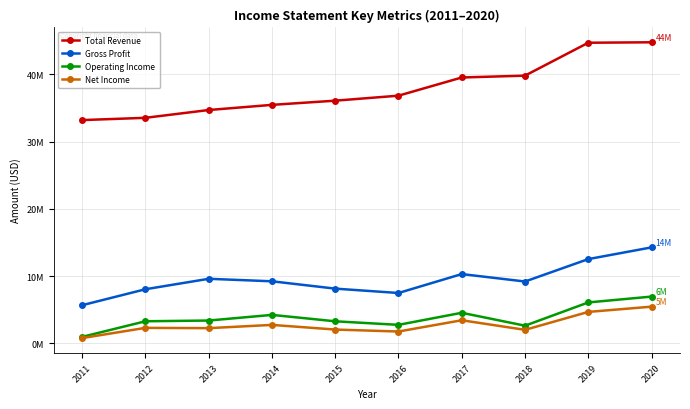

True or false: Total Revenue has more than 0 points higher than both neighbors.

False